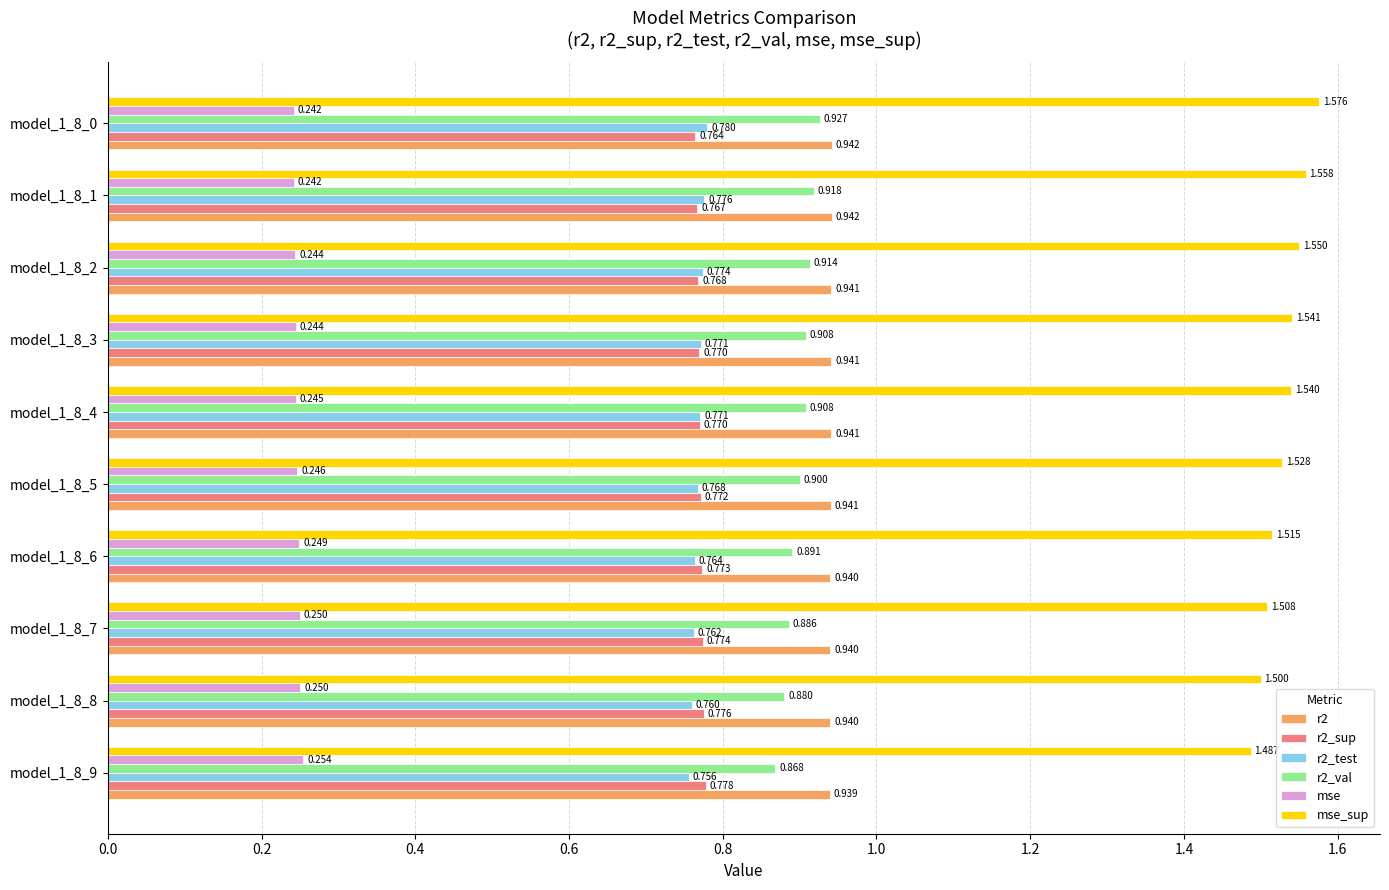

List the series in order of their peak value, lowest first.

mse, r2_sup, r2_test, r2_val, r2, mse_sup